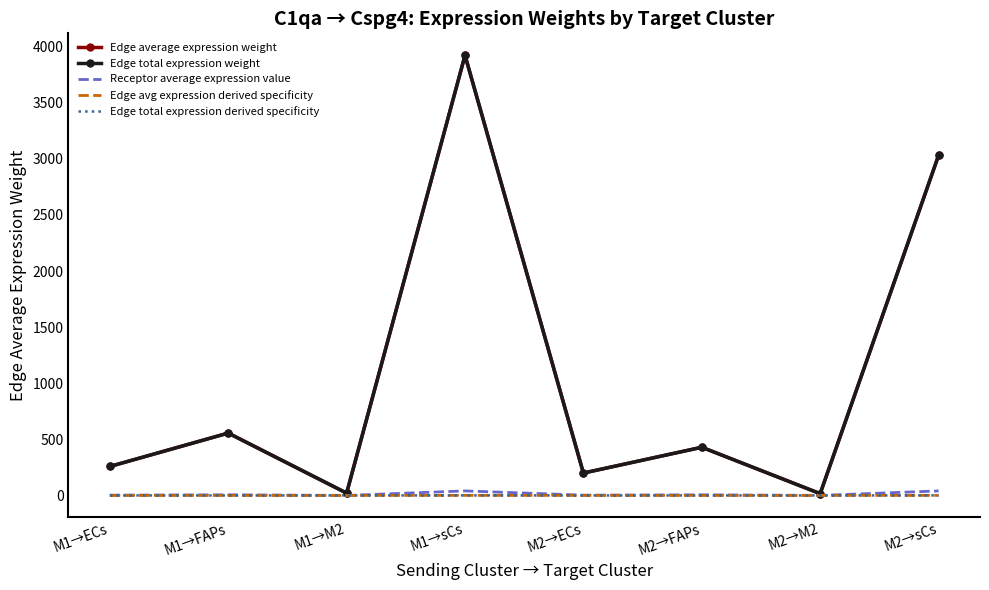

List the labels in order of Edge total expression derived specificity value, smallest first.

M2→M2, M1→M2, M2→ECs, M1→ECs, M2→FAPs, M1→FAPs, M2→sCs, M1→sCs